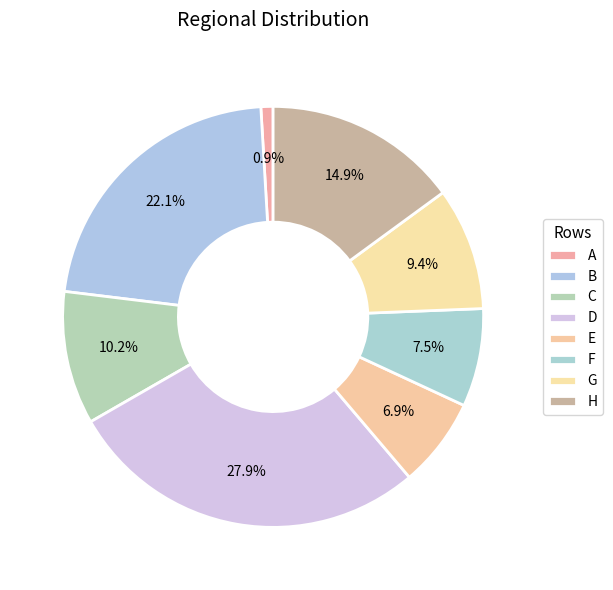

Which category has the biggest portion of the pie?

D